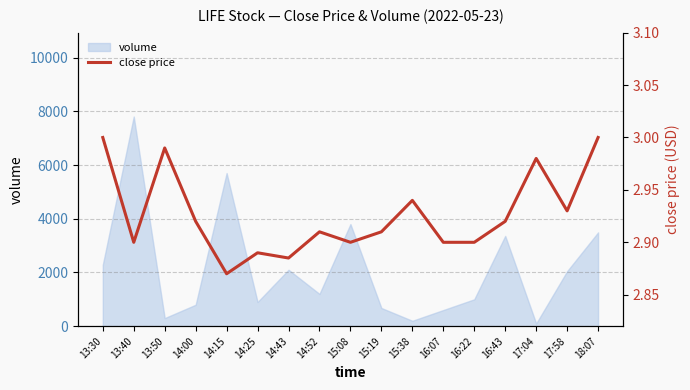

The chart shows a value of 2.9 at 14:25. True or false?

True